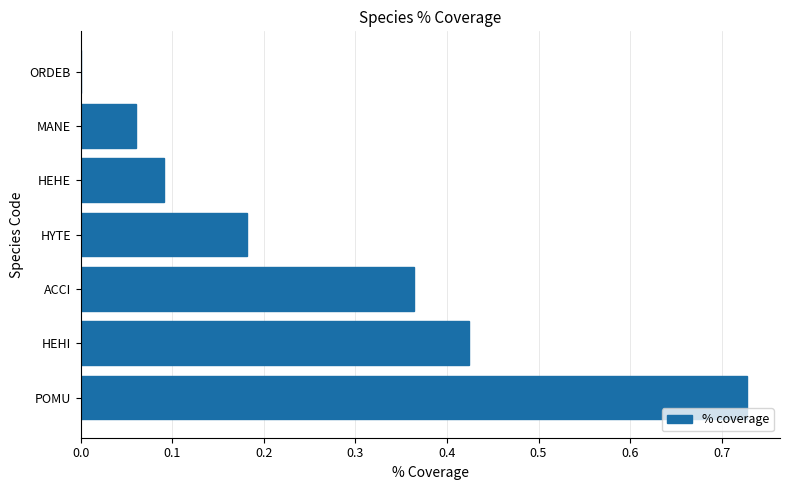

How many positive values are there?

6